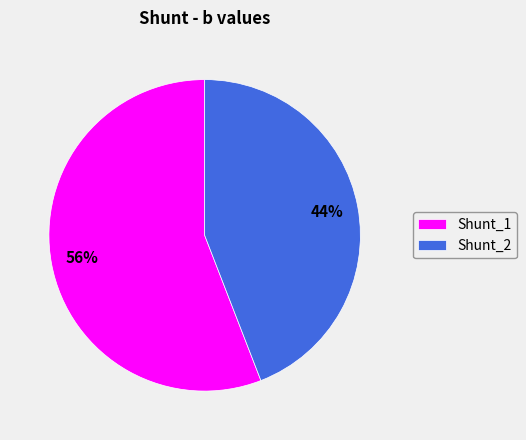

Count the number of slices in the pie.

2